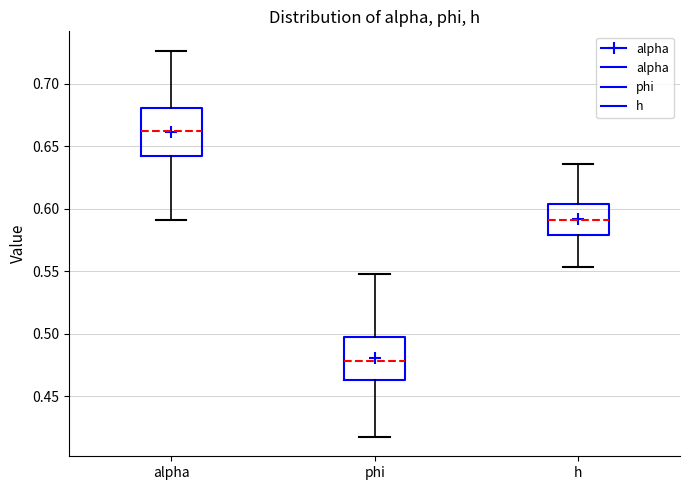

Which box has the lowest median line?

phi